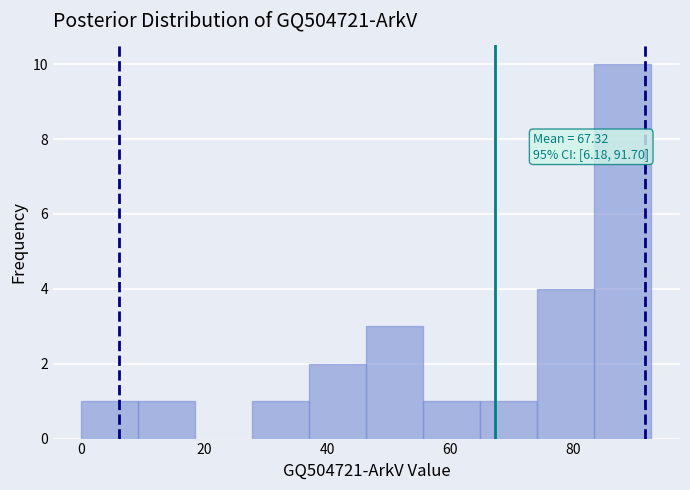

Over which range of the x-axis is the bar tallest?

84 to 92